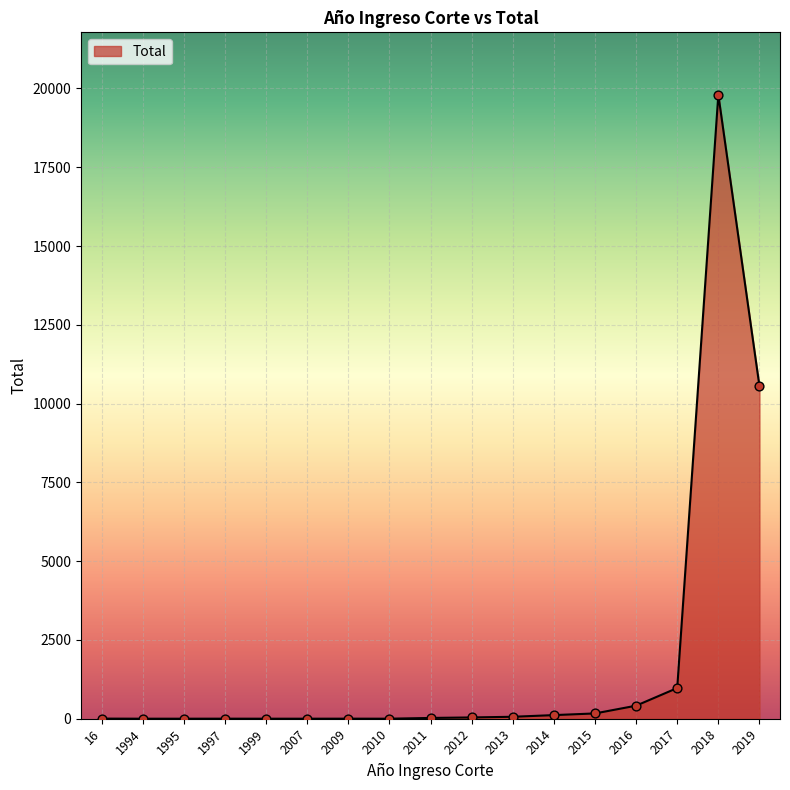

What is the change in value from 1997 to 2011?

+23